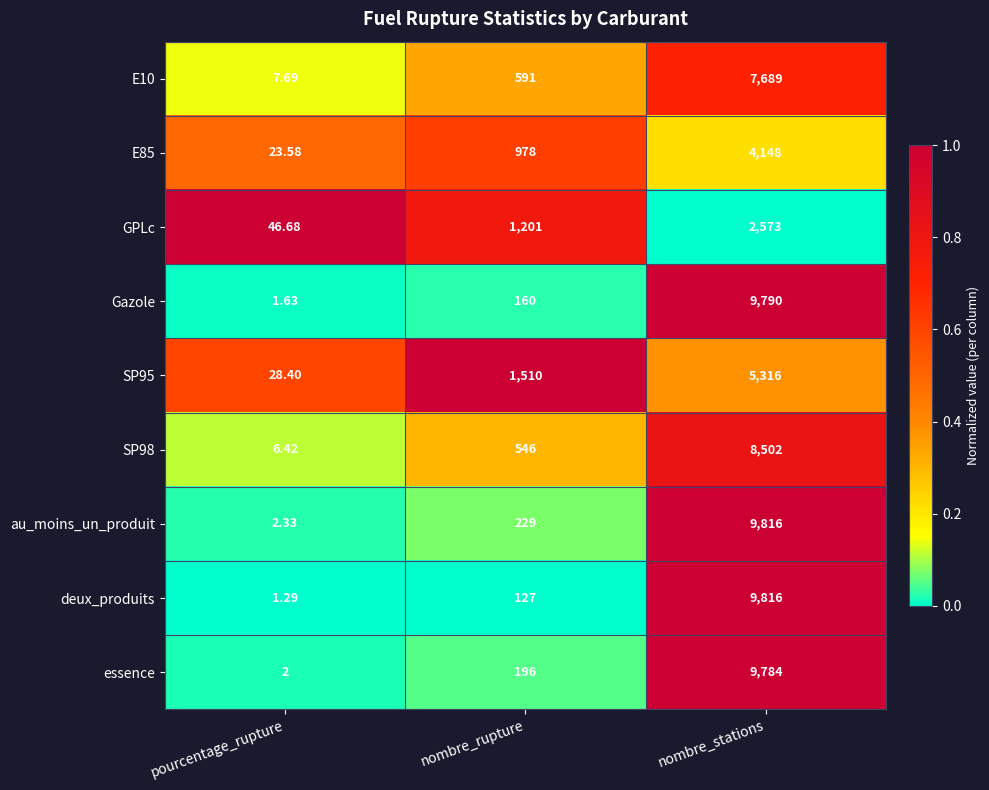

Which series has the largest total across all categories?

au_moins_un_produit